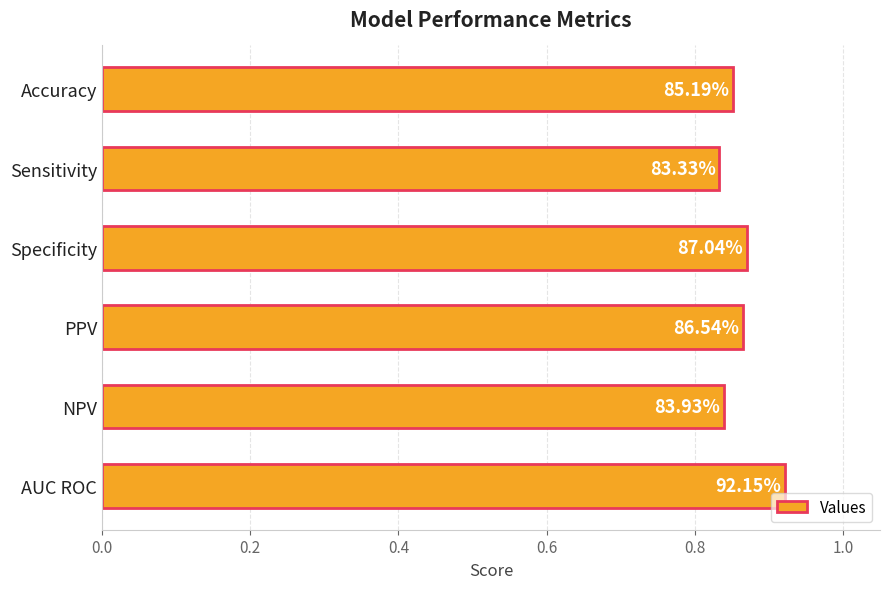

How many bars are there in total?

6